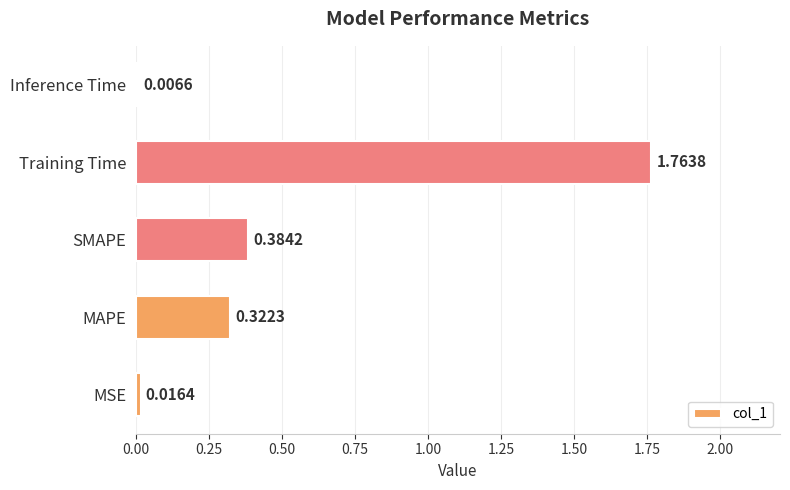

Which label corresponds to the largest value in the chart?

Training Time